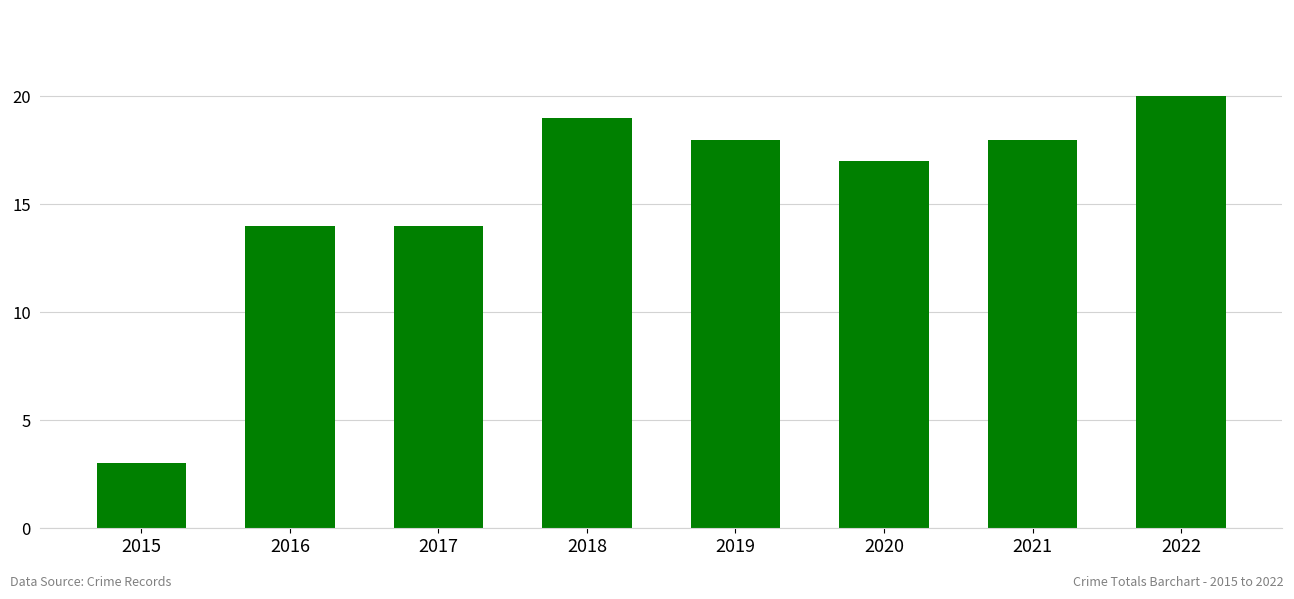

What is the average value?

15